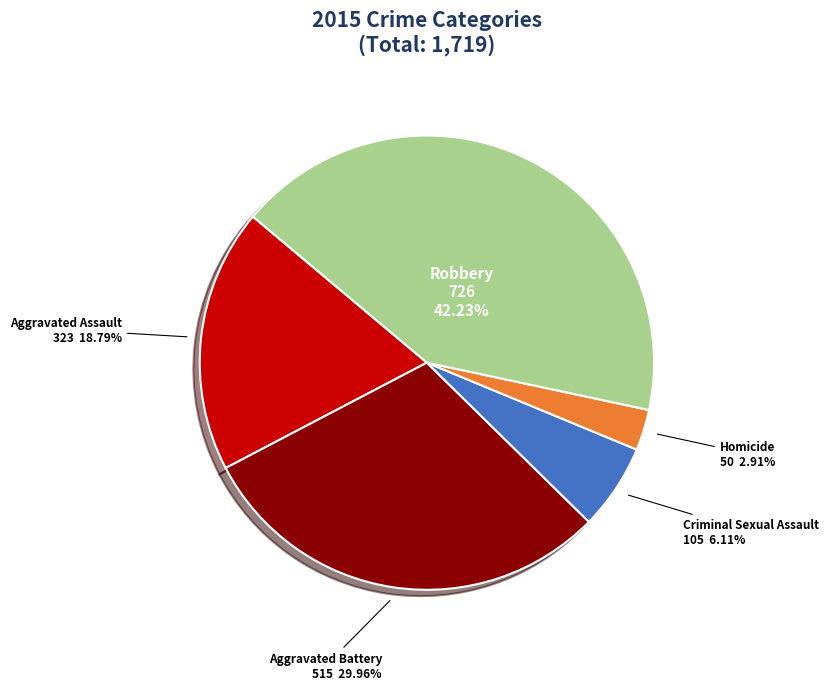

Which slice is the largest?

Robbery